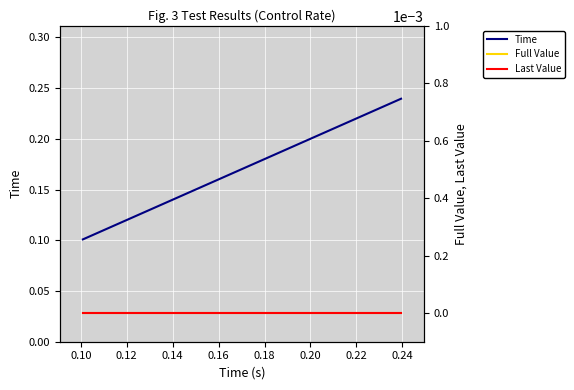

Rank the series at 0.10 from highest to lowest value.

Time, Full Value, Last Value